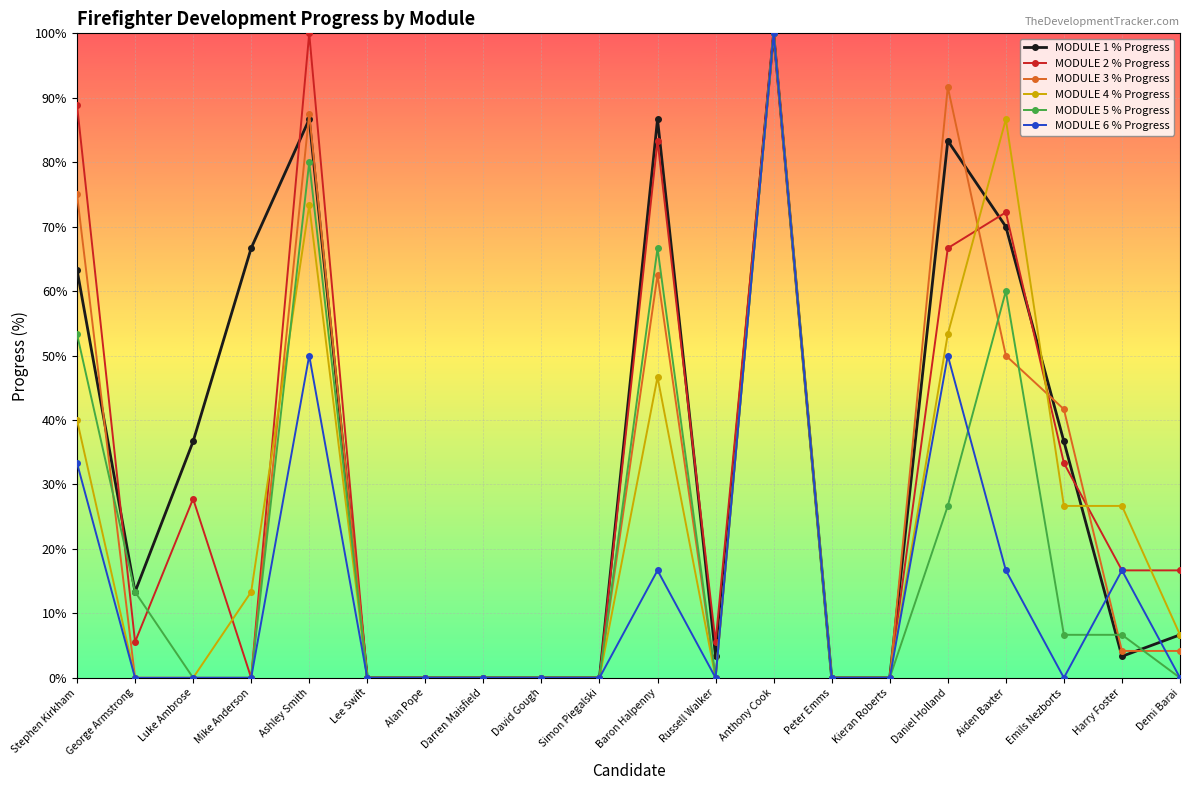

Count the number of data series in this chart.

6